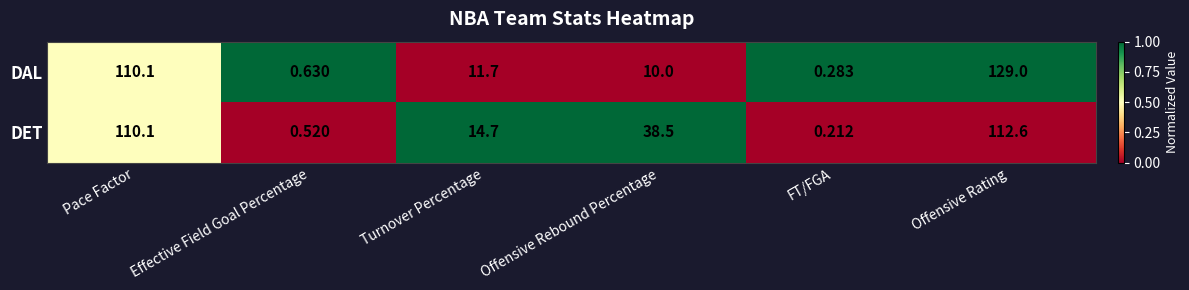

Count the number of categories in the chart.

6